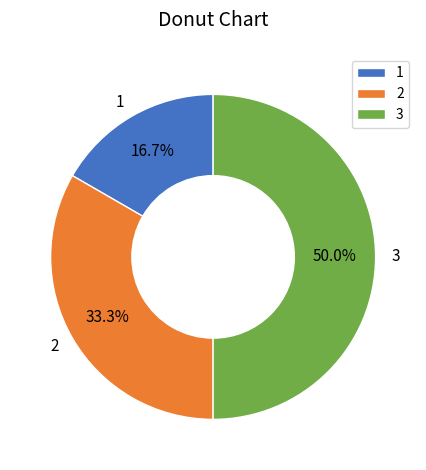

Is 2 the majority of the pie?

No